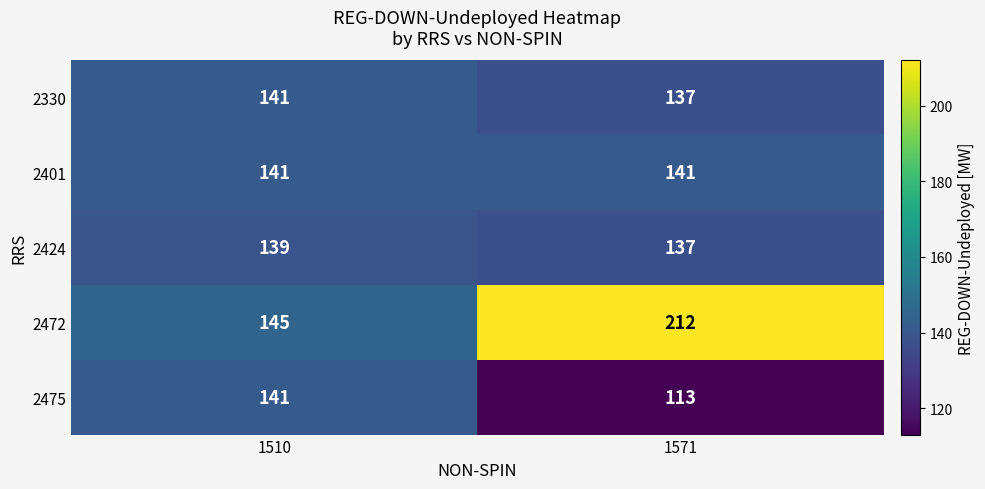

Reading right to left, list all the values displayed in this chart.

2330: 137	141
2401: 141	141
2424: 137	139
2472: 212	145
2475: 113	141